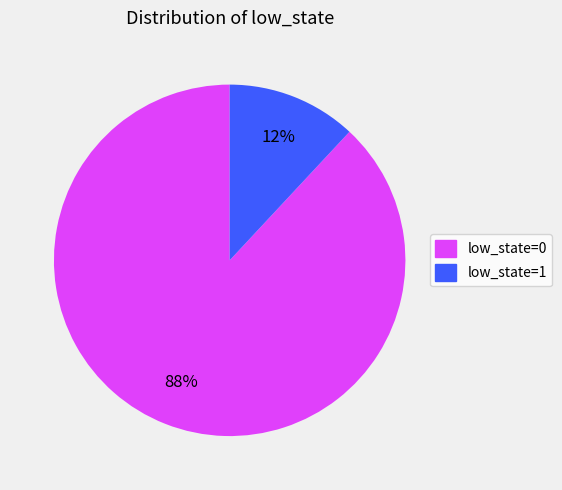

To the nearest percent, what is the difference between the largest and smallest slice percentages?

76%